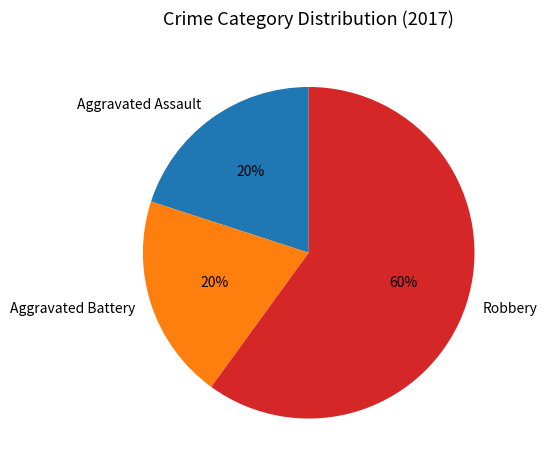

Is there a majority slice in this chart?

Yes